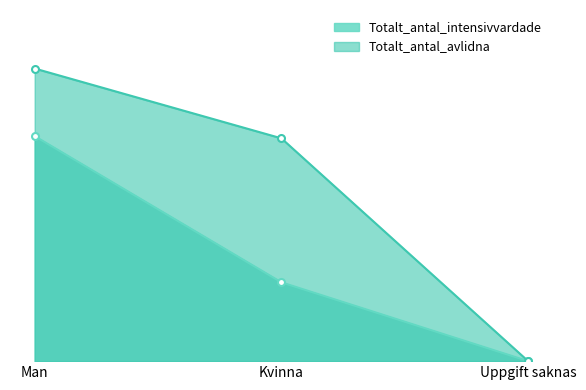

Reading left to right, what are all the values shown in this chart?

Totalt_antal_intensivvardade: Man=1028	Kvinna=360	Uppgift saknas=0
Totalt_antal_avlidna: Man=1337	Kvinna=1018	Uppgift saknas=0